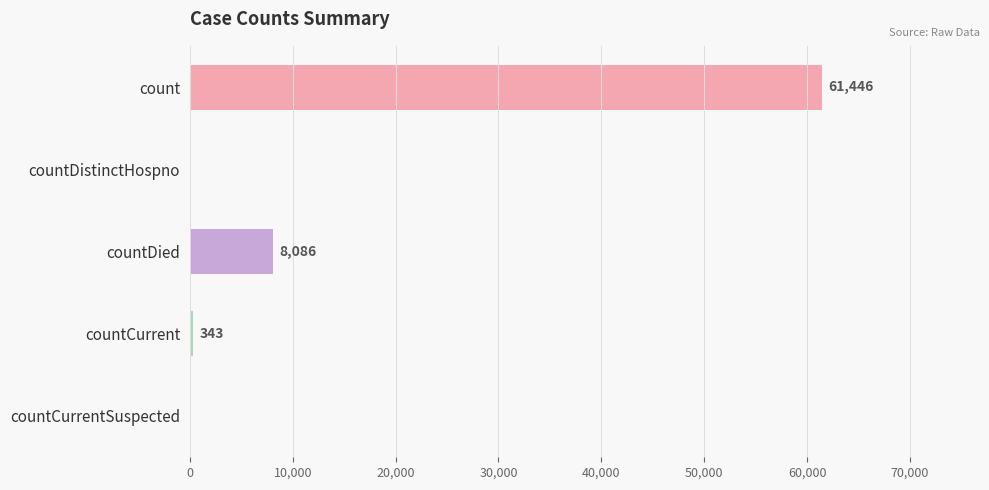

What is the sum of the values at countDied and countCurrent?

8429